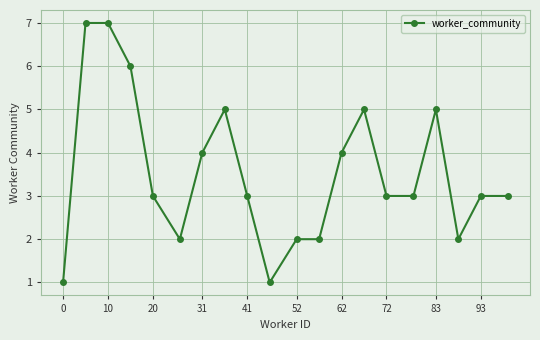

True or false: there are more than 1 points higher than both neighbors.

True